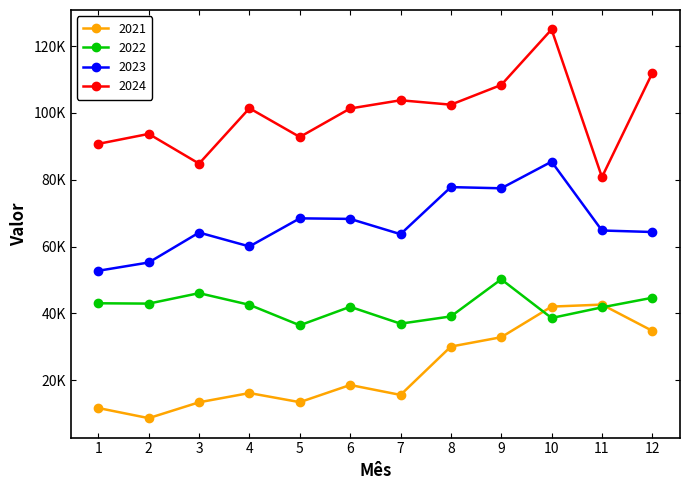

At which category is the sum across all series the highest?

10